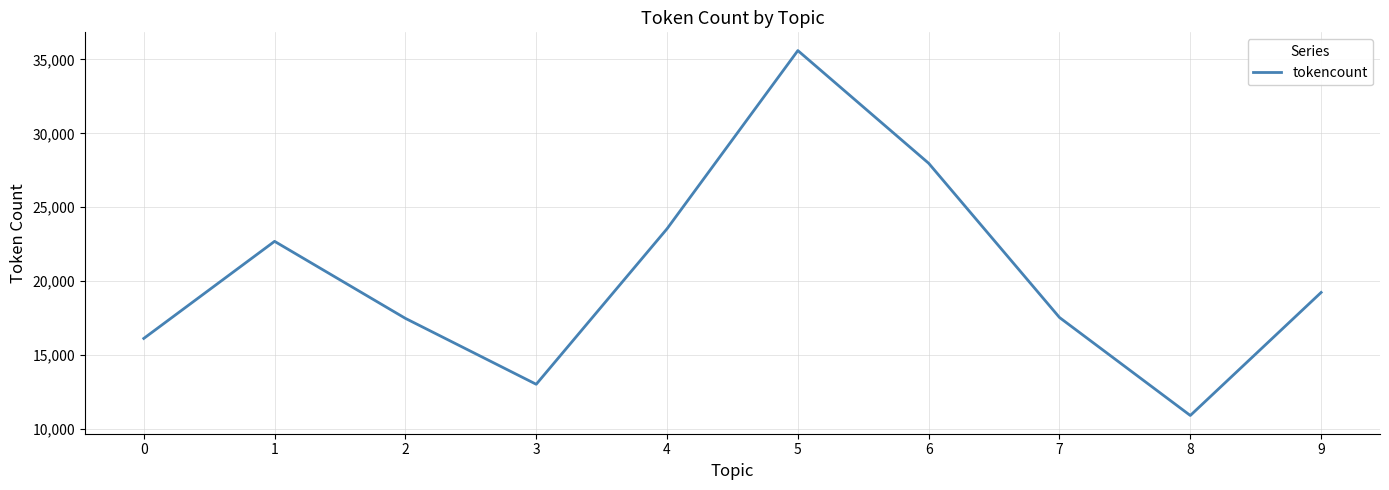

Between 6 and 0, which is larger?

6